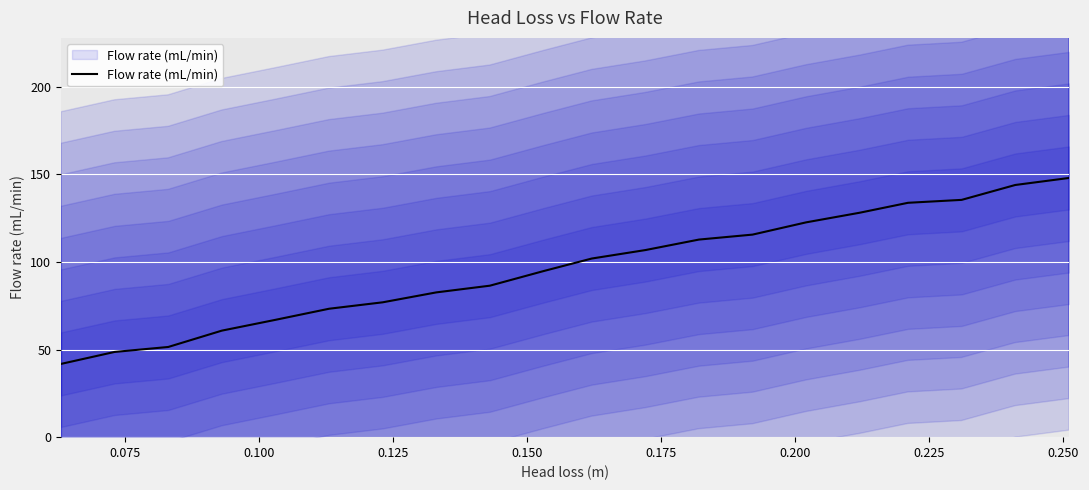

How many data points are less than 102?

10